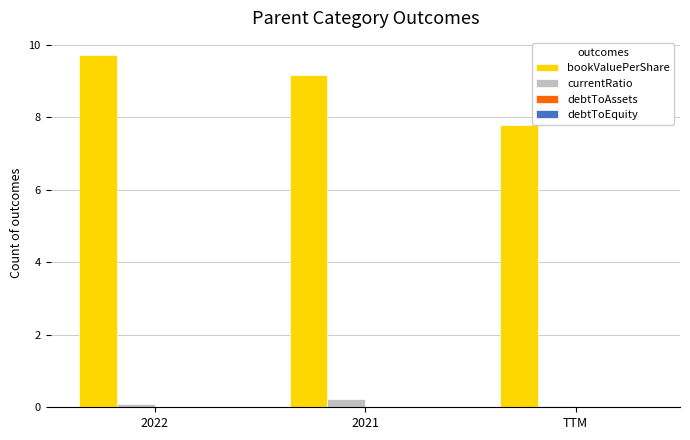

Read the currentRatio value at 2021.

0.2